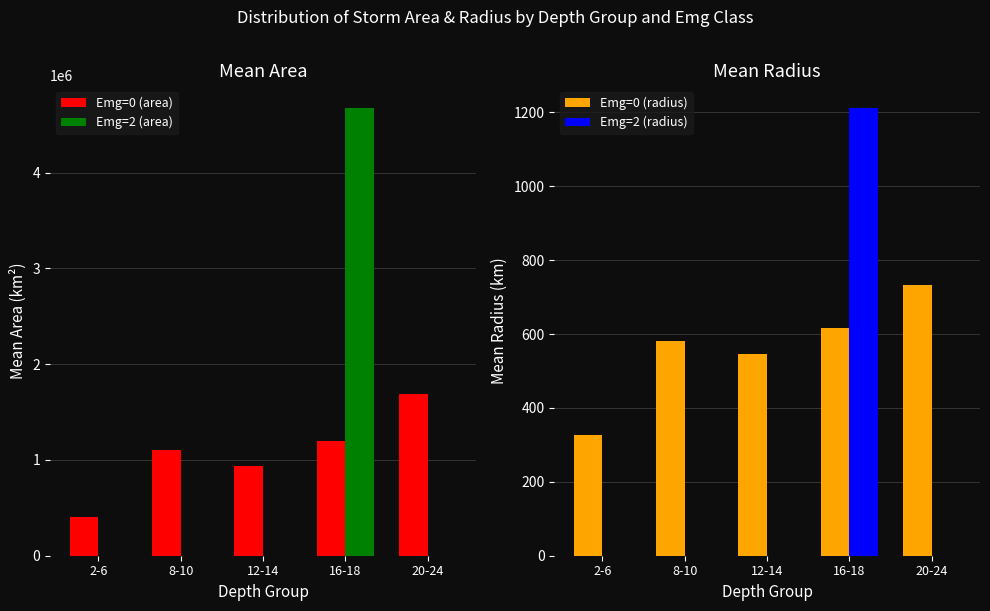

At 12-14, list the series in order from largest to smallest.

Emg=0 (area), Emg=0 (radius), Emg=2 (area), Emg=2 (radius)